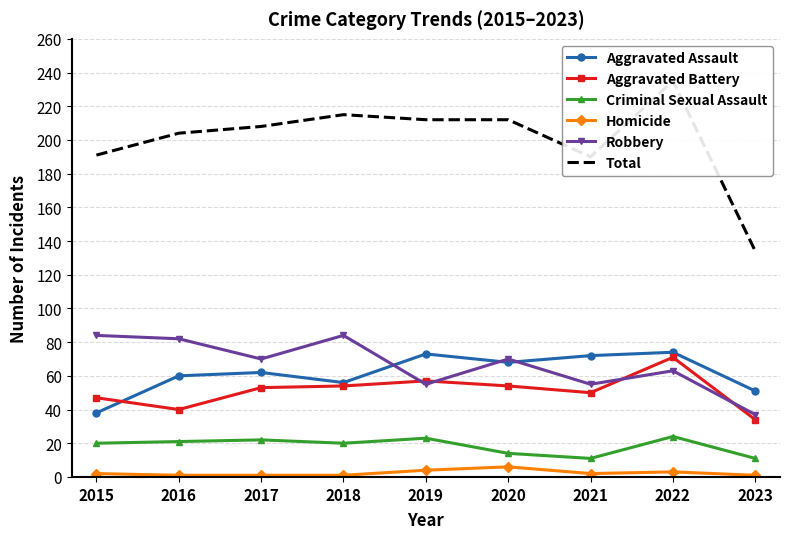

Where does the Aggravated Battery series first go above 53?

2018